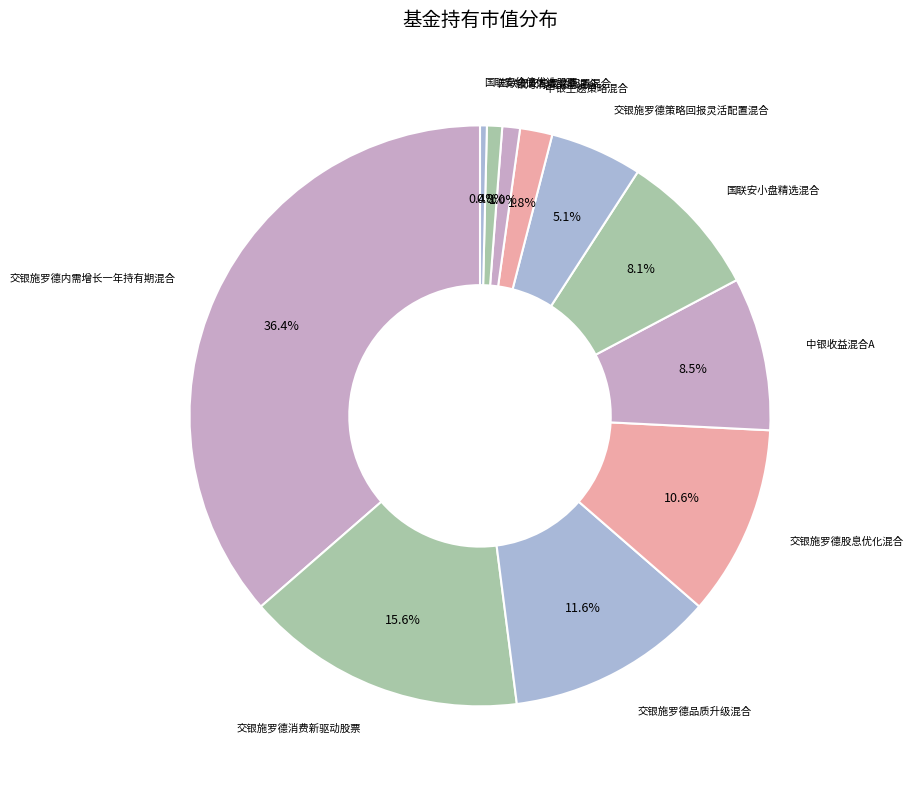

The 交银施罗德消费新驱动股票 slice represents 26% of the pie. True or false?

False